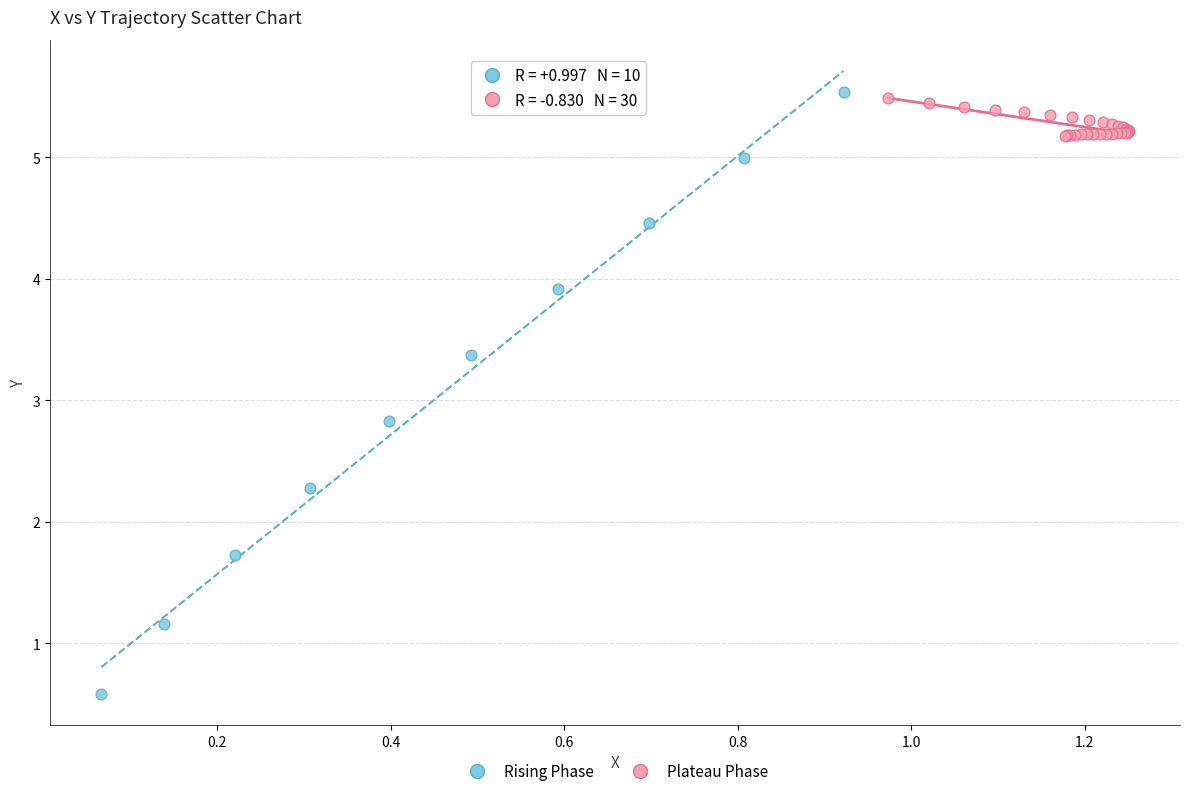

Which series has the largest Y range (max minus min)?

Rising Phase